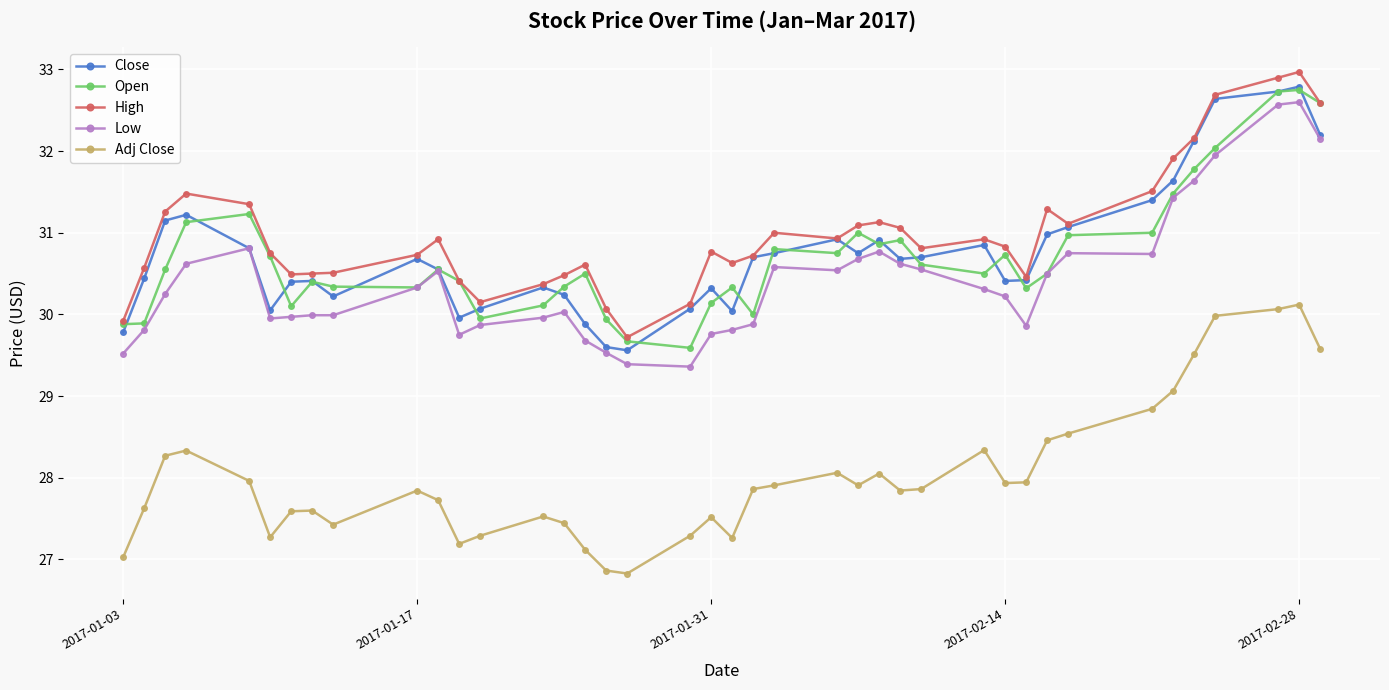

What is the greatest value displayed?

33.0